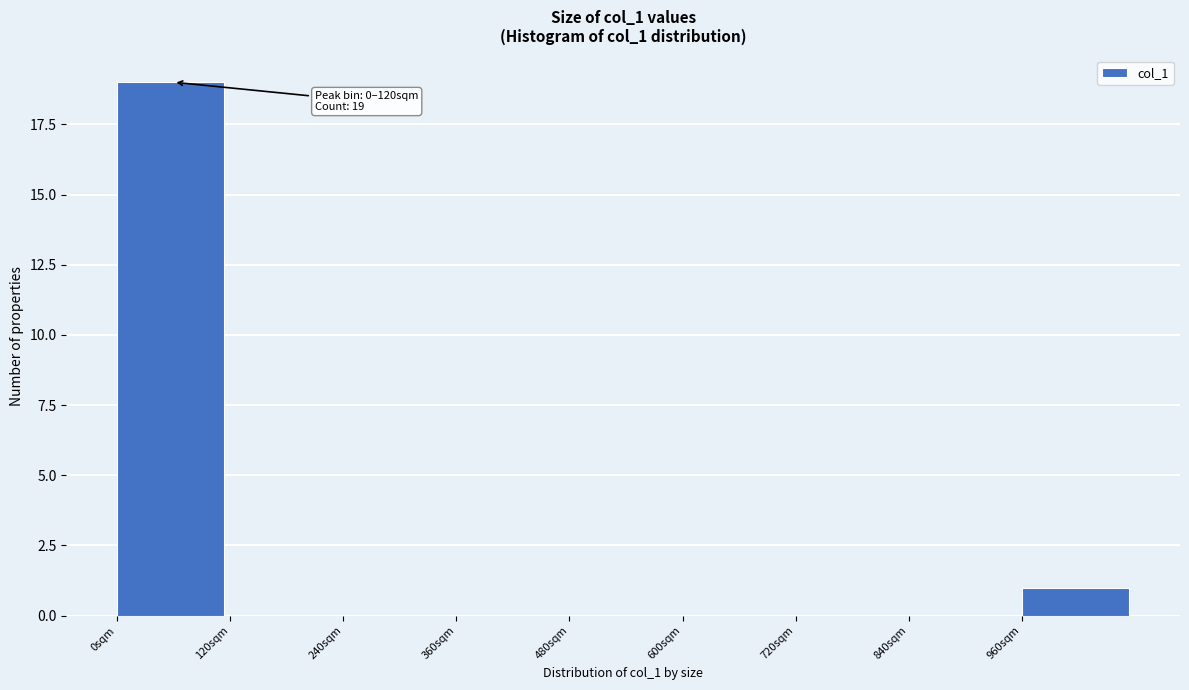

Which range on the x-axis has the tallest bar?

0 to 120